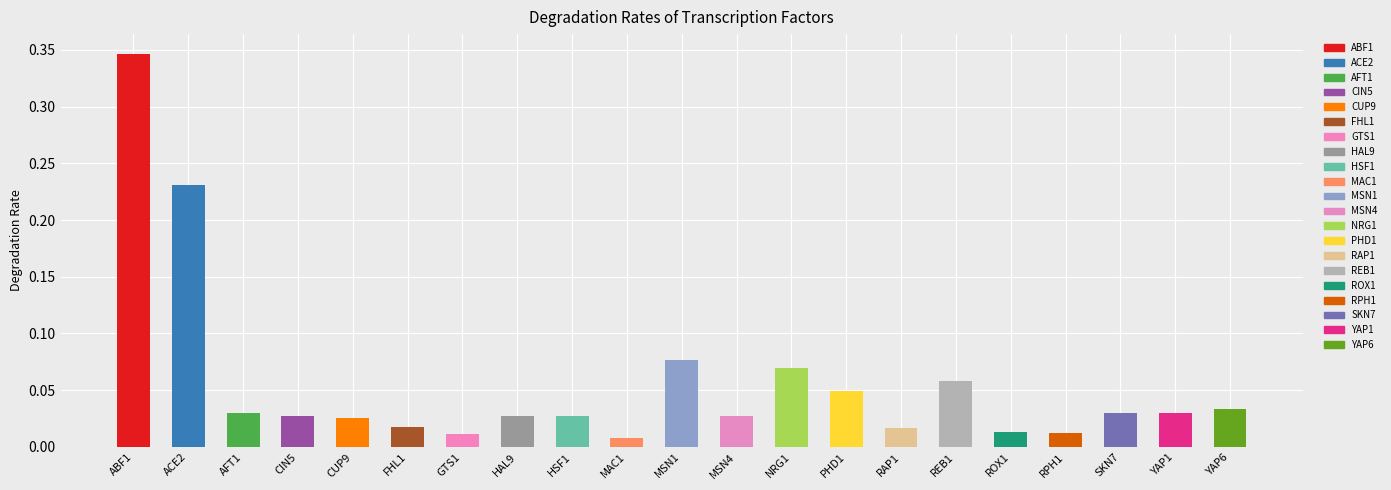

Reading left to right, transcribe all the data shown in this chart.

ABF1=0.3	ACE2=0.2	AFT1=0.0	CIN5=0.0	CUP9=0.0	FHL1=0.0	GTS1=0.0	HAL9=0.0	HSF1=0.0	MAC1=0.0	MSN1=0.1	MSN4=0.0	NRG1=0.1	PHD1=0.0	RAP1=0.0	REB1=0.1	ROX1=0.0	RPH1=0.0	SKN7=0.0	YAP1=0.0	YAP6=0.0